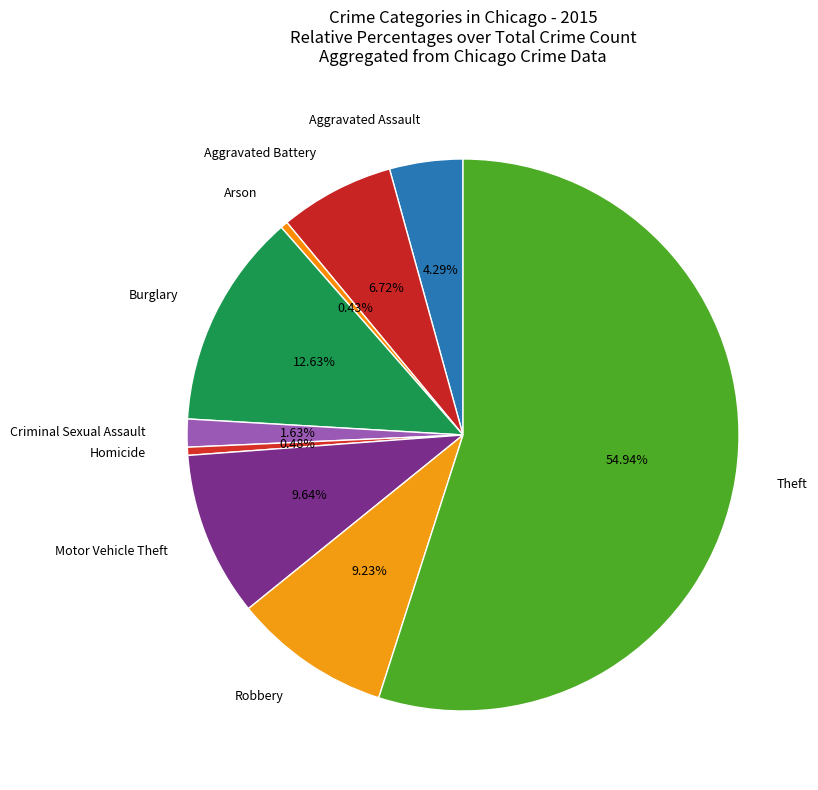

What is the smallest slice in the pie chart?

Arson